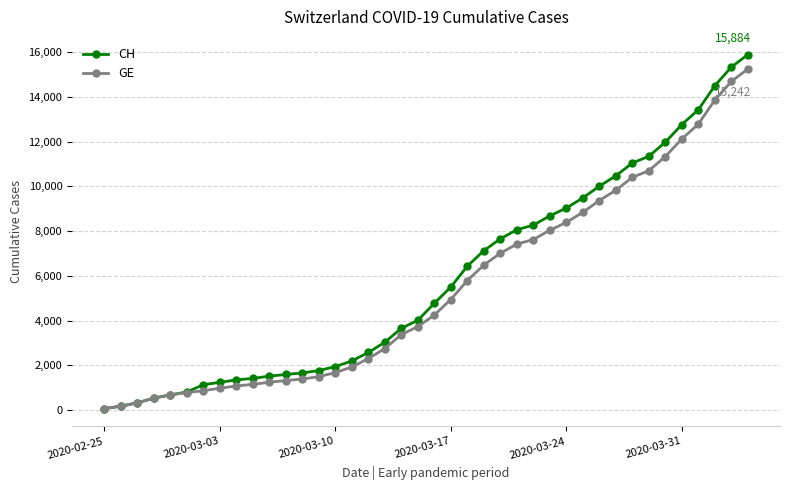

Which series has the widest spread of values?

CH